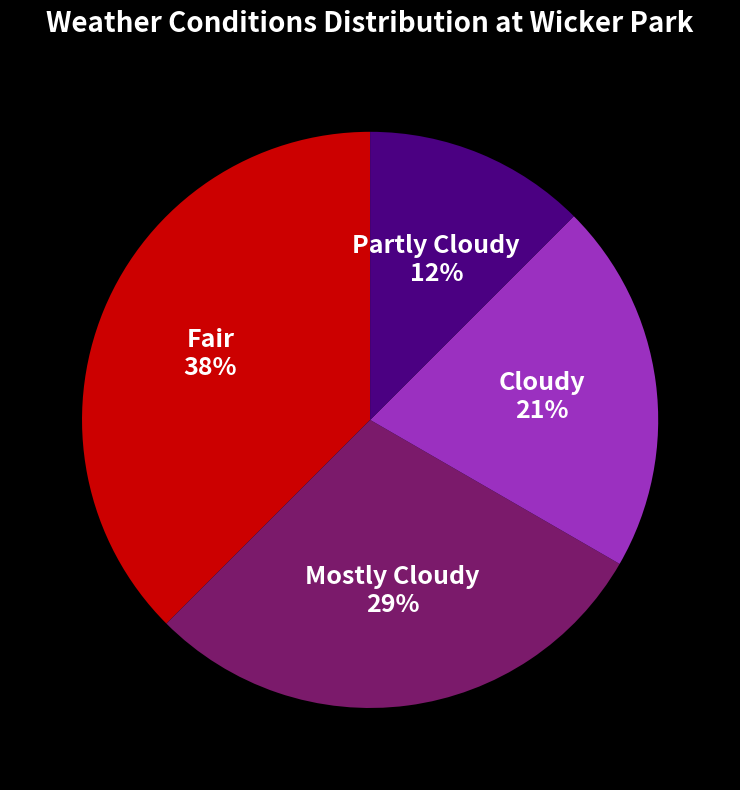

Rank the categories by value from lowest to highest.

Partly Cloudy, Cloudy, Mostly Cloudy, Fair